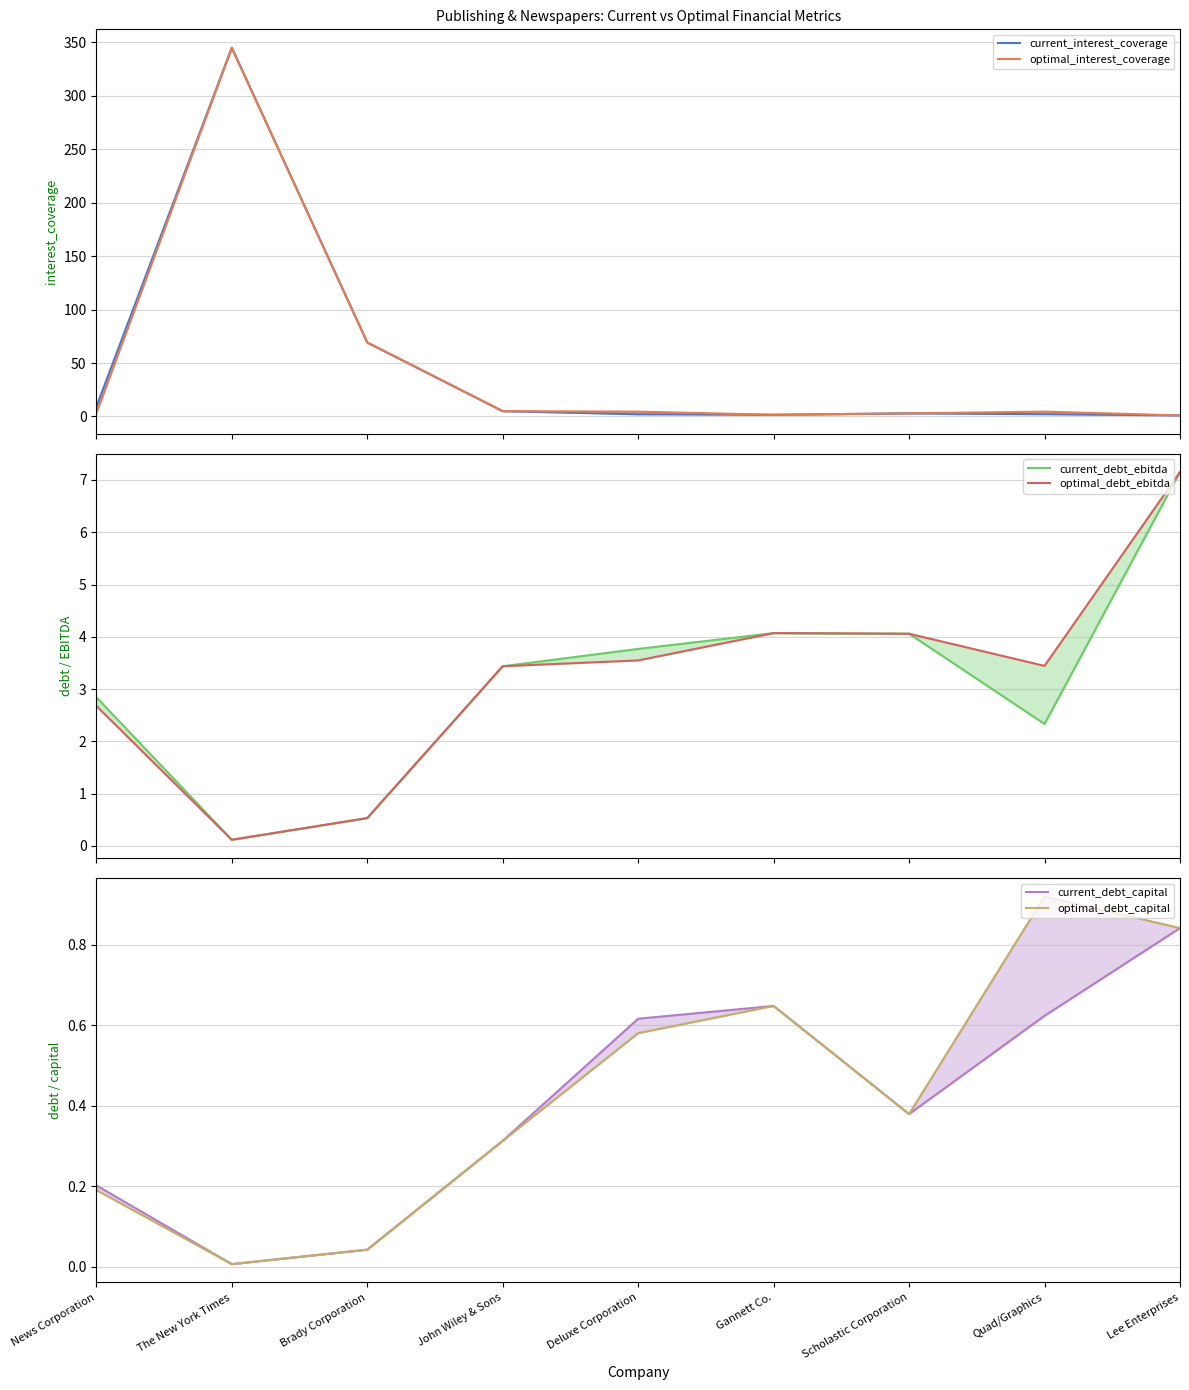

Reading right to left, list all the values displayed in this chart.

current_interest_coverage: Lee Enterprises=1.0	Quad/Graphics=2.2	Scholastic Corporation=2.9	Gannett Co.=1.6	Deluxe Corporation=2.1	John Wiley & Sons=5.0	Brady Corporation=69.2	The New York Times=345.1	News Corporation=8.9
optimal_interest_coverage: Lee Enterprises=1.0	Quad/Graphics=4.5	Scholastic Corporation=2.9	Gannett Co.=1.6	Deluxe Corporation=4.5	John Wiley & Sons=5.0	Brady Corporation=69.2	The New York Times=345.1	News Corporation=3.1
current_debt_ebitda: Lee Enterprises=7.2	Quad/Graphics=2.3	Scholastic Corporation=4.1	Gannett Co.=4.1	Deluxe Corporation=3.8	John Wiley & Sons=3.4	Brady Corporation=0.5	The New York Times=0.1	News Corporation=2.8
optimal_debt_ebitda: Lee Enterprises=7.2	Quad/Graphics=3.4	Scholastic Corporation=4.1	Gannett Co.=4.1	Deluxe Corporation=3.5	John Wiley & Sons=3.4	Brady Corporation=0.5	The New York Times=0.1	News Corporation=2.7
current_debt_capital: Lee Enterprises=0.8	Quad/Graphics=0.6	Scholastic Corporation=0.4	Gannett Co.=0.6	Deluxe Corporation=0.6	John Wiley & Sons=0.3	Brady Corporation=0.0	The New York Times=0.0	News Corporation=0.2
optimal_debt_capital: Lee Enterprises=0.8	Quad/Graphics=0.9	Scholastic Corporation=0.4	Gannett Co.=0.6	Deluxe Corporation=0.6	John Wiley & Sons=0.3	Brady Corporation=0.0	The New York Times=0.0	News Corporation=0.2